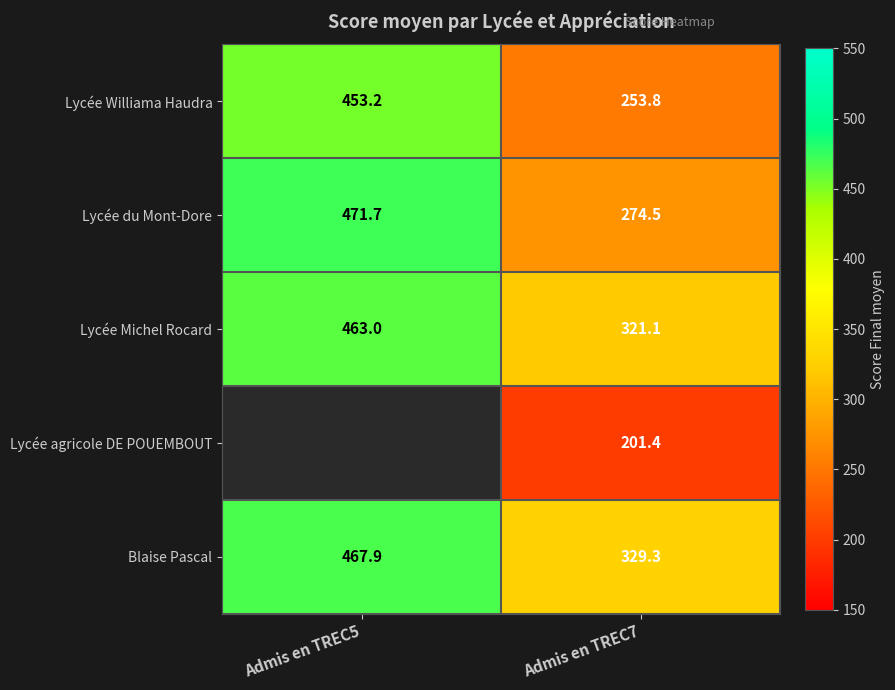

The Lycée du Mont-Dore series shows 471.7 at Admis en TREC5. True or false?

True